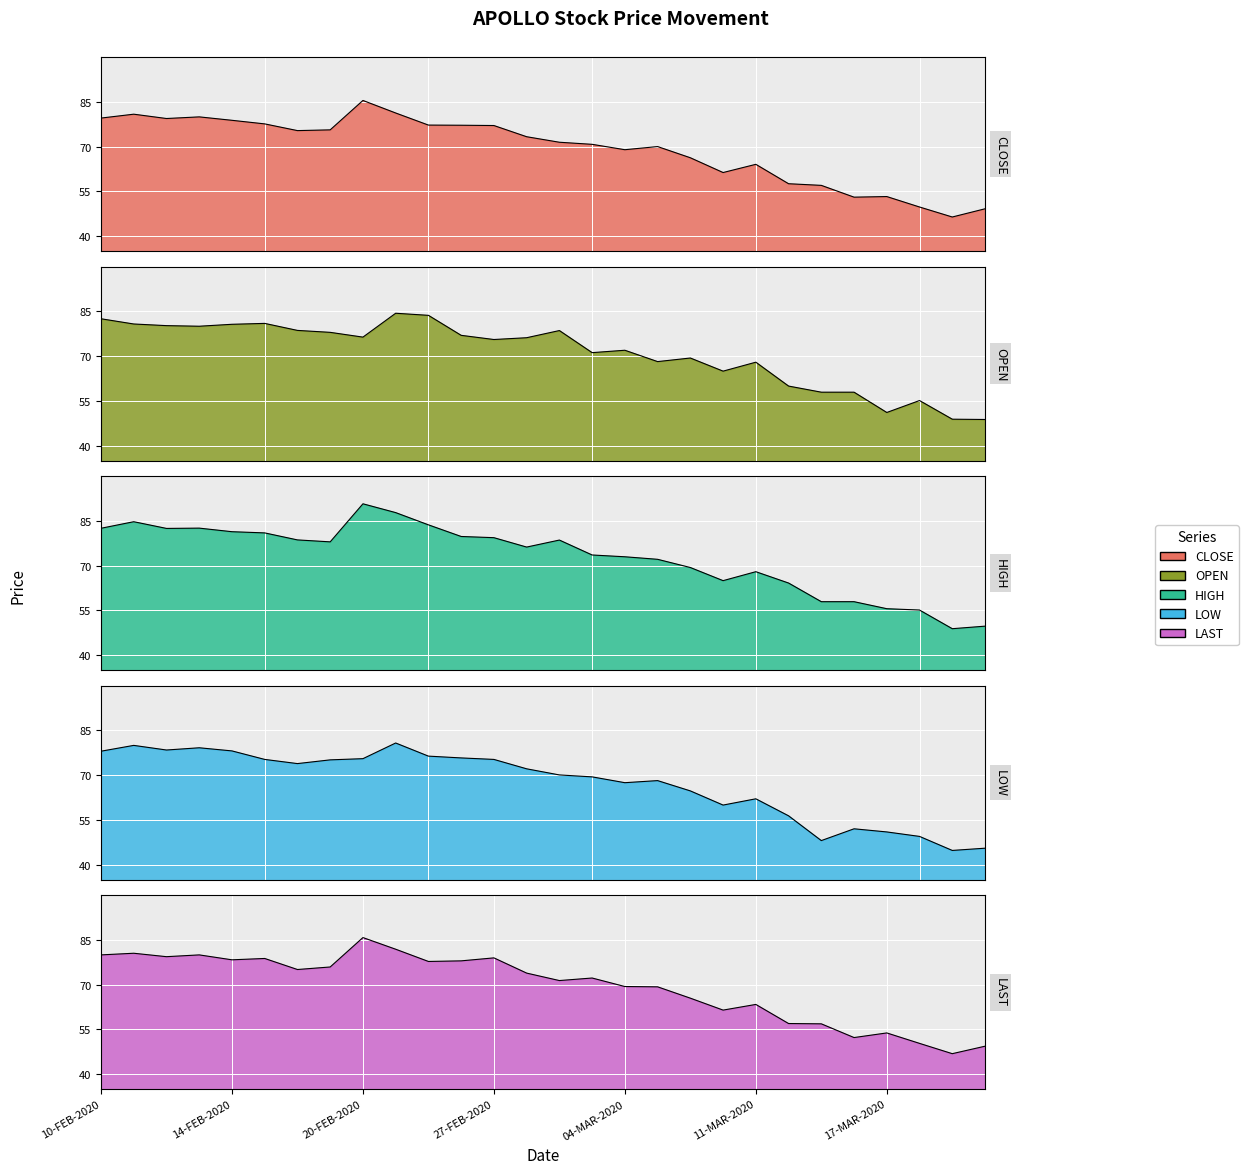

True or false: OPEN and HIGH cross at least once.

False